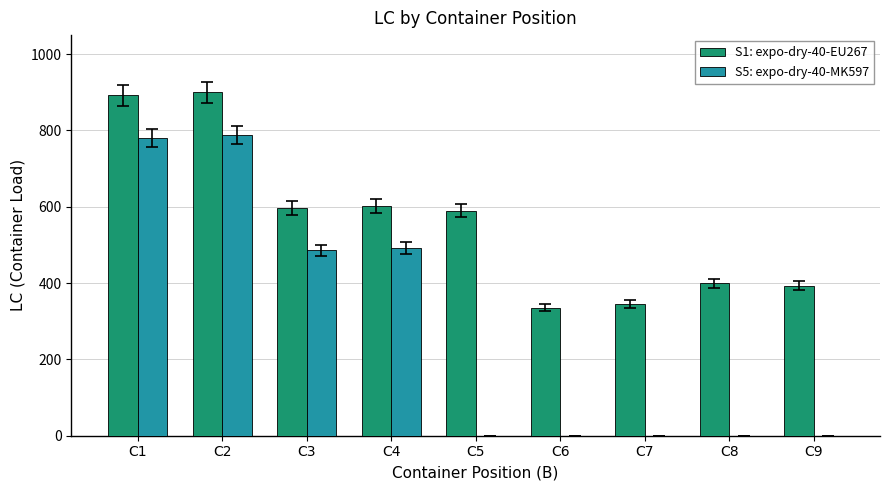

Which series has the largest range (max minus min)?

S5: expo-dry-40-MK597